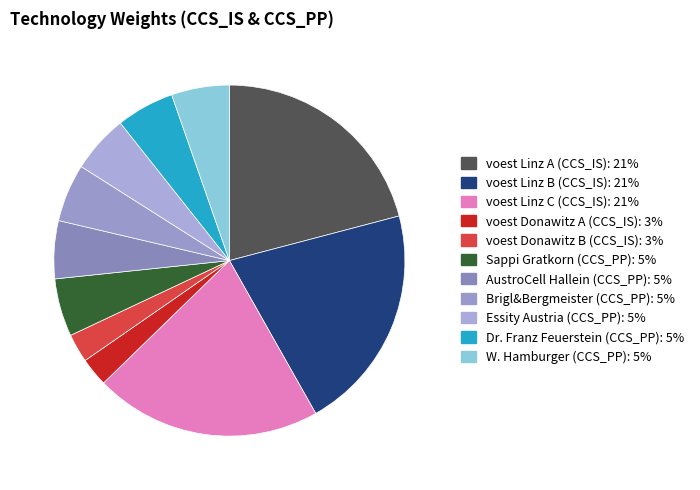

Does voest Linz C (CCS_IS) account for over 50% of the chart?

No